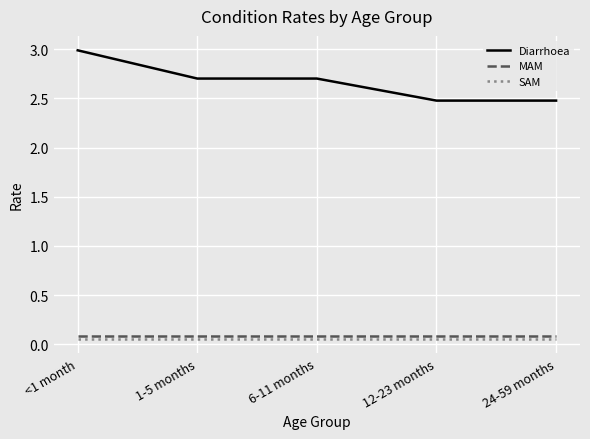

Is it true that Diarrhoea equals 3.9 at 1-5 months?

False